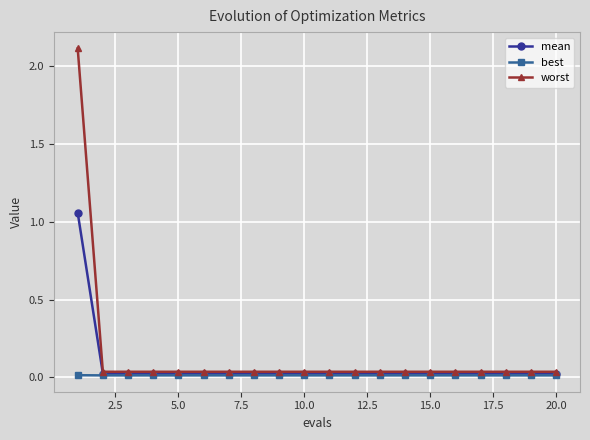

Rank the series by their maximum value, from highest to lowest.

worst, mean, best